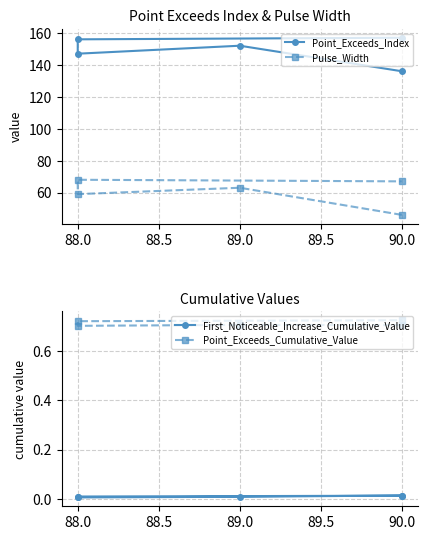

Reading left to right, list all the values displayed in this chart.

Point_Exceeds_Index: 136.0	152.0	147.0	156.0	157.0
Pulse_Width: 46.0	63.0	59.0	68.0	67.0
First_Noticeable_Increase_Cumulative_Value: 0.0	0.0	0.0	0.0	0.0
Point_Exceeds_Cumulative_Value: 0.7	0.7	0.7	0.7	0.7